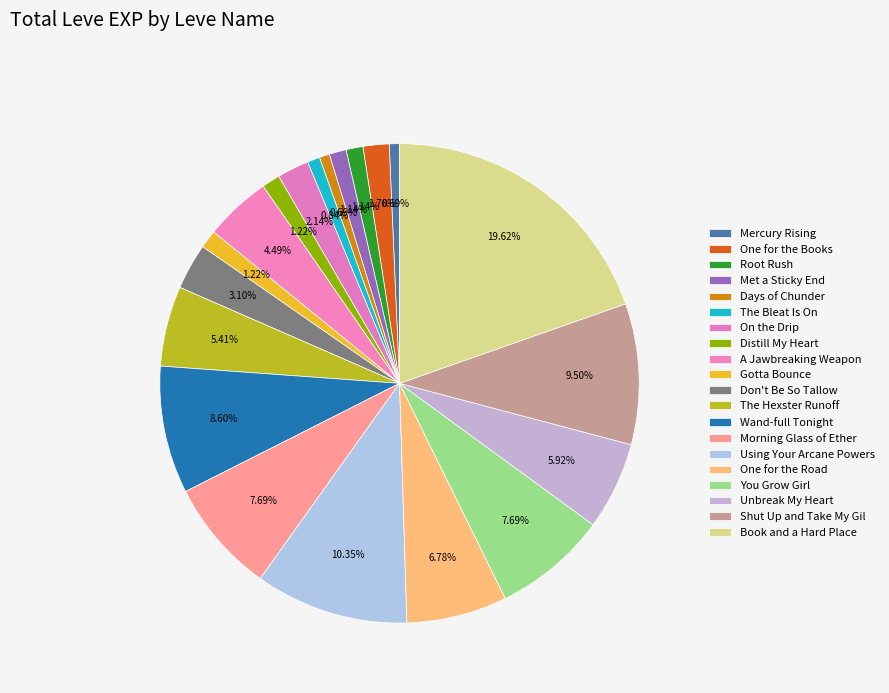

How many slices are in this pie chart?

20